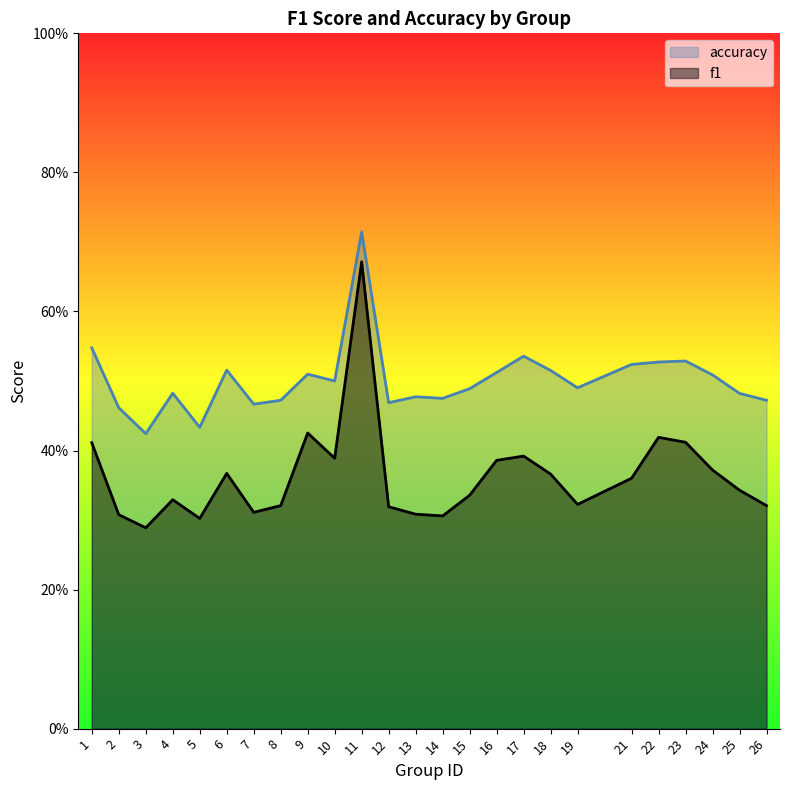

What is the smallest value displayed?

0.3